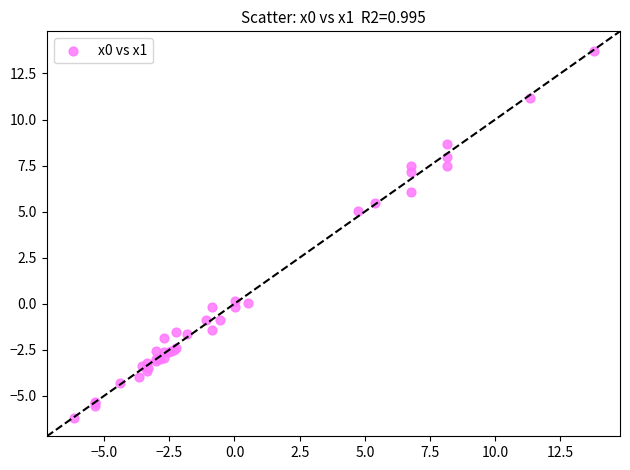

What Y value in the scatter plot is closest to 3?

5.0